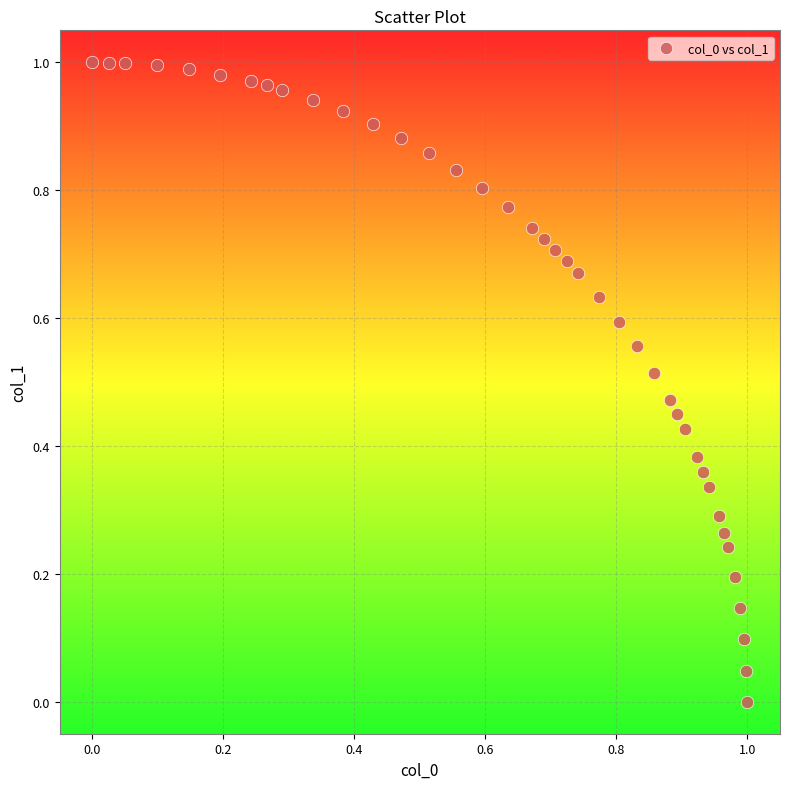

How many data points are displayed?

40